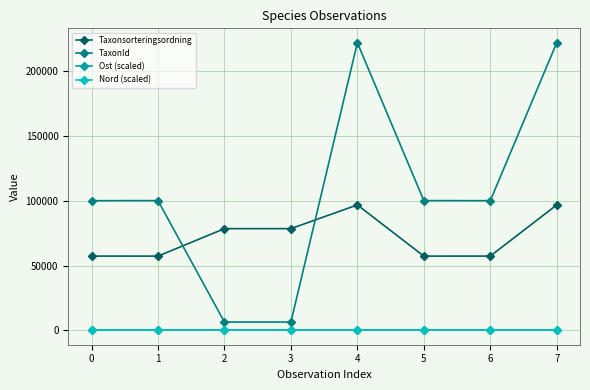

Count the number of data series in this chart.

4